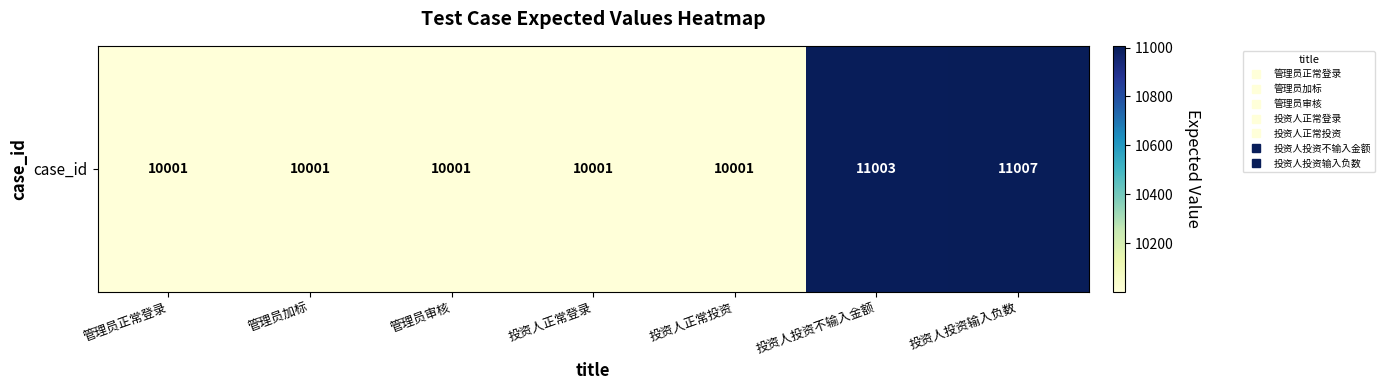

Reading left to right, what are all the values shown in this chart?

管理员正常登录=10001	管理员加标=10001	管理员审核=10001	投资人正常登录=10001	投资人正常投资=10001	投资人投资不输入金额=11003	投资人投资输入负数=11007